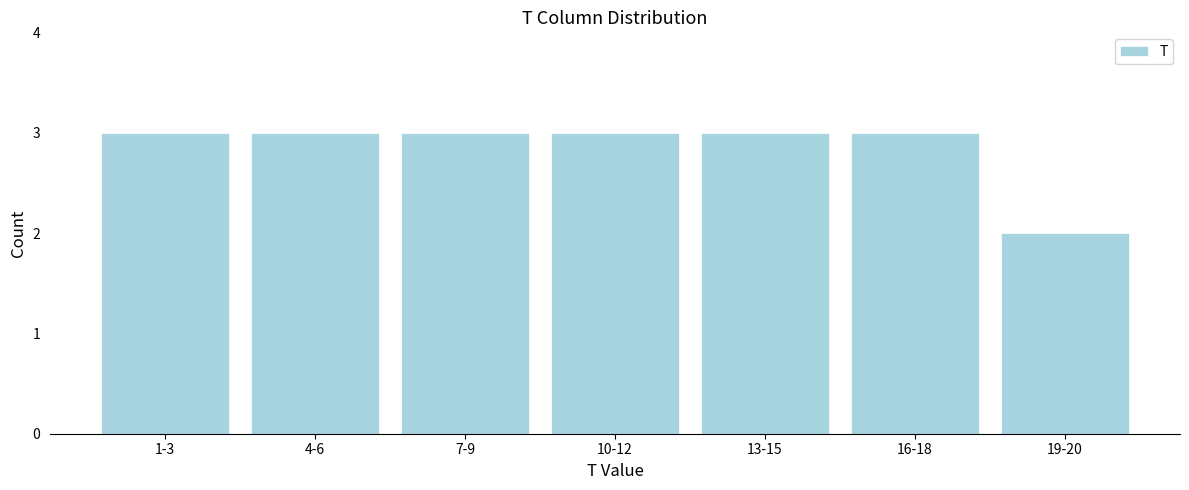

Reading left to right, list all the values displayed in this chart.

1-3=3	4-6=3	7-9=3	10-12=3	13-15=3	16-18=3	19-20=2